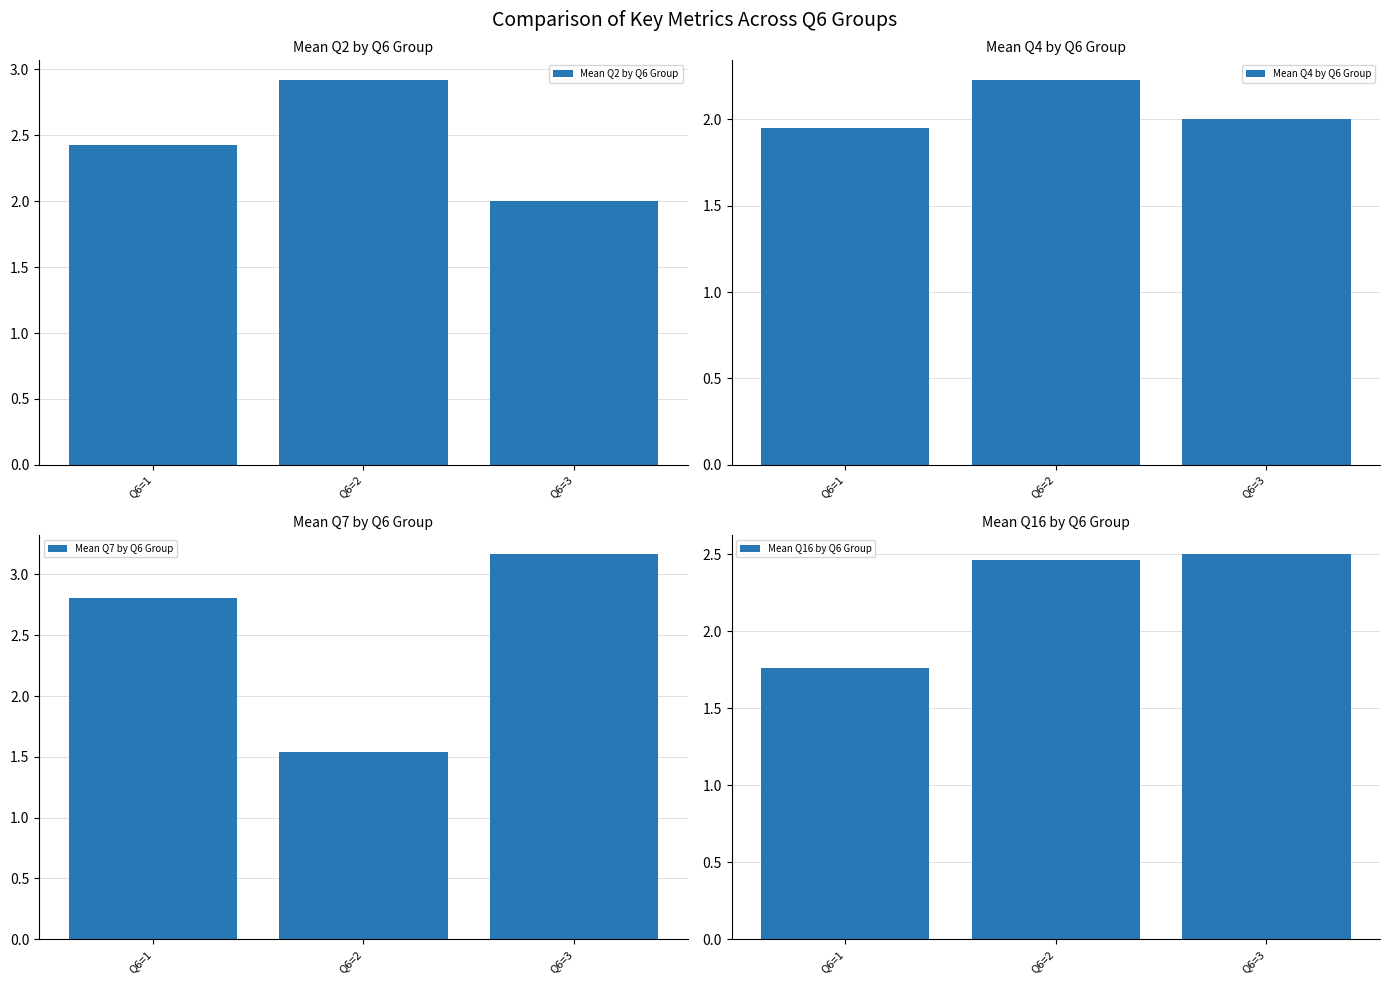

Which series has the largest total across all categories?

Mean Q7 by Q6 Group